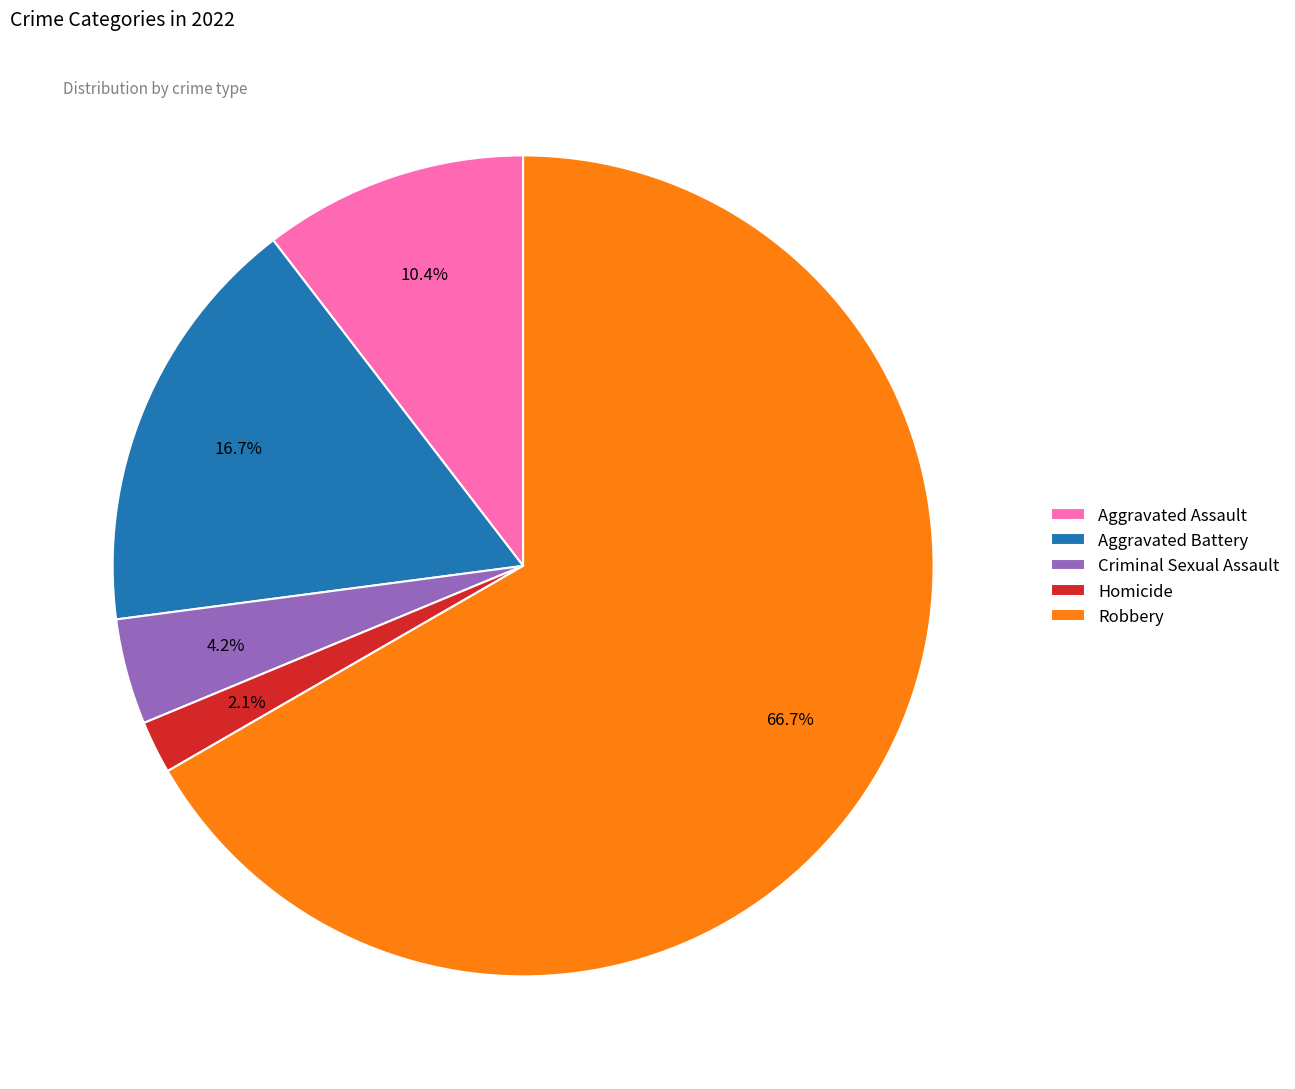

To the nearest percent, what is the difference between the largest and smallest slice percentages?

65%